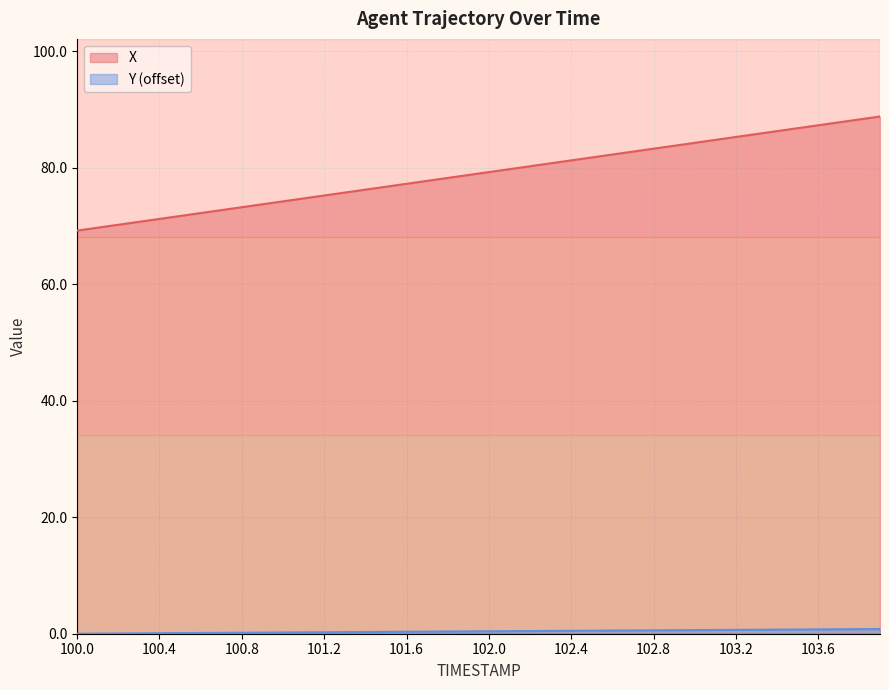

At 101.3, list the series in order from smallest to largest.

Y, X